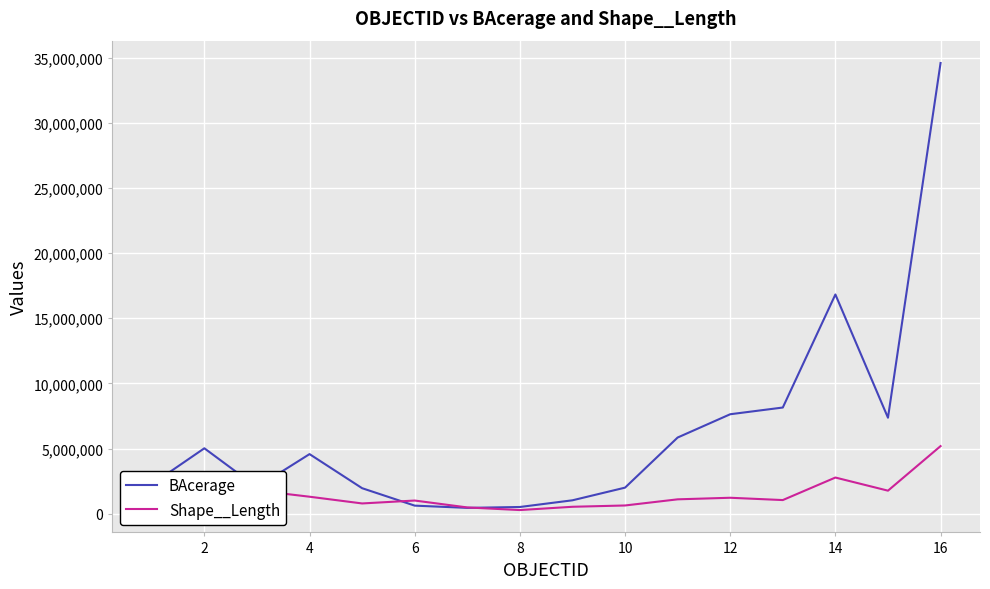

What is the greatest value displayed?

34584170.5